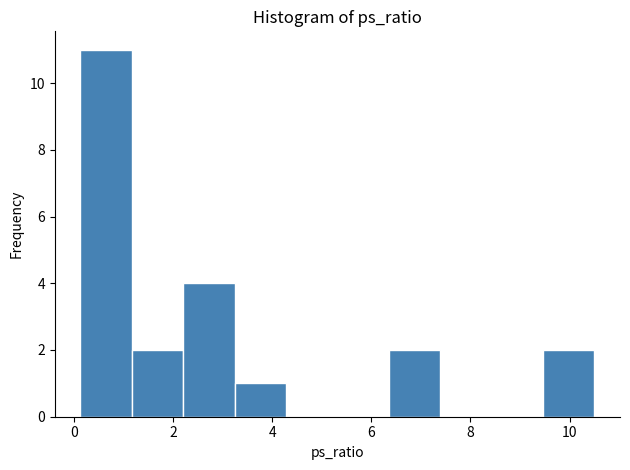

Reading left to right, list every bar in this chart as the range it spans on the x-axis followed by its height. Neither the bar edges nor the heights are printed on the chart, so give them approximately, as read against the axes.

0.2 to 1.2: 11
1.2 to 2.2: 2
2.2 to 3.2: 4
3.2 to 4.2: 1
4.2 to 5.4: 0
5.4 to 6.4: 0
6.4 to 7.4: 2
7.4 to 8.4: 0
8.4 to 9.4: 0
9.4 to 10.6: 2